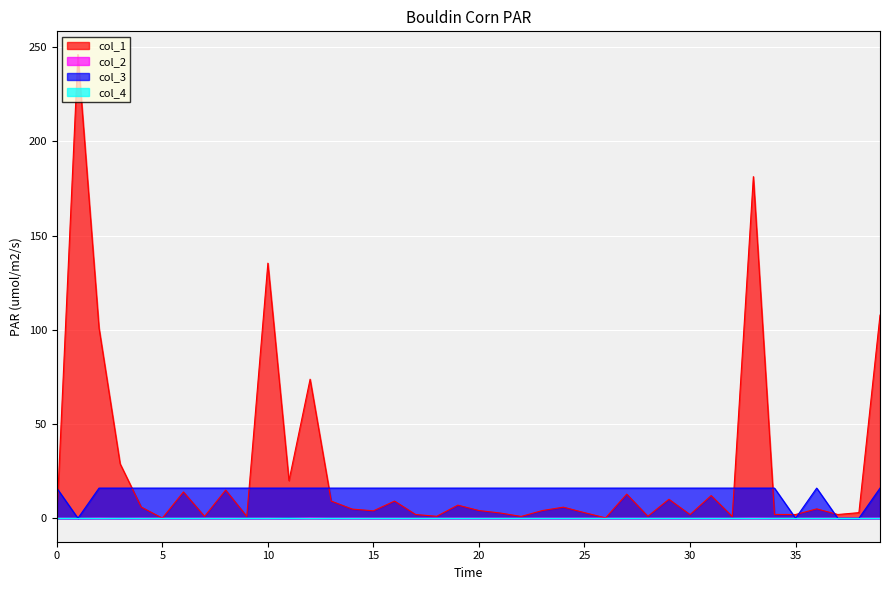

Which series has the largest total across all categories?

col_1